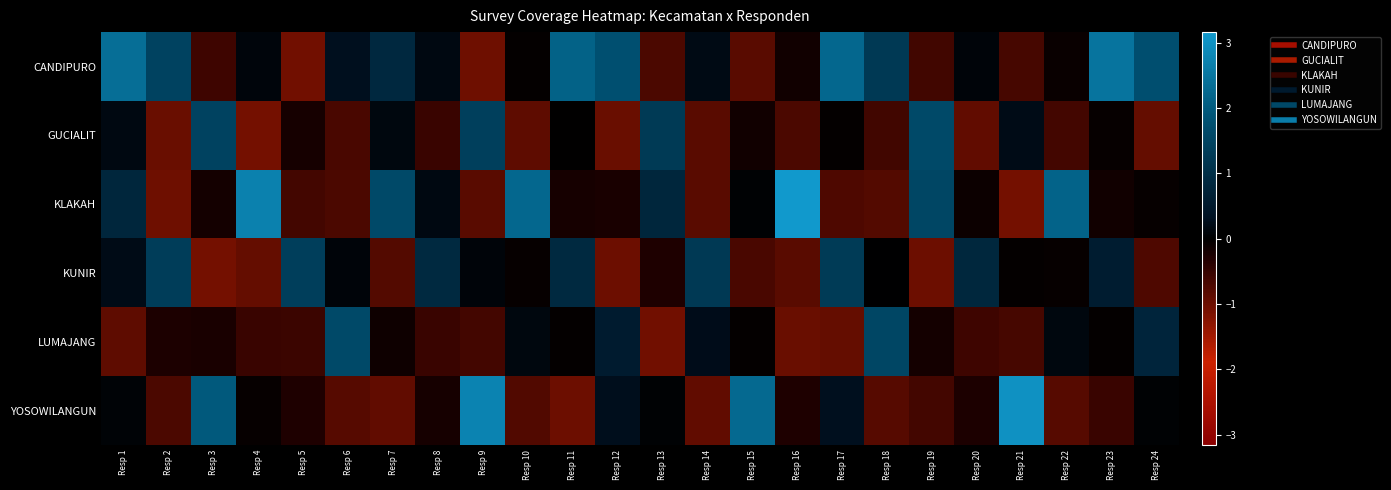

Rank the series by their maximum value, from highest to lowest.

KLAKAH, YOSOWILANGUN, CANDIPURO, GUCIALIT, LUMAJANG, KUNIR